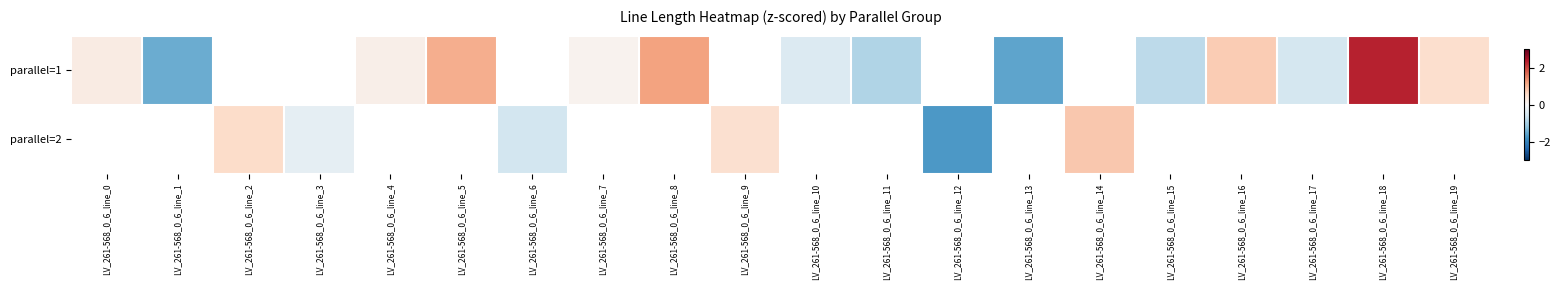

Count the number of data series in this chart.

2